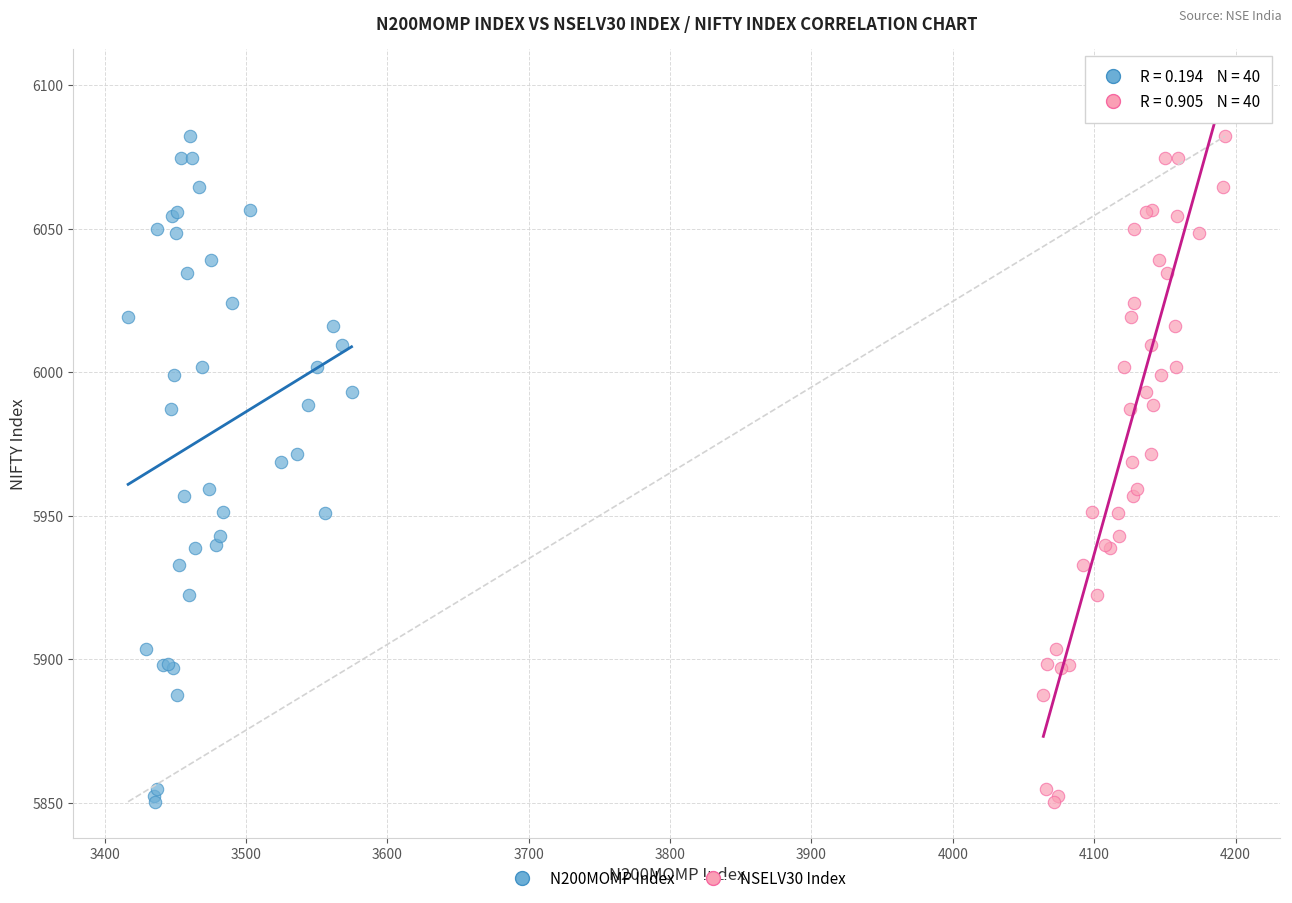

What are all the series names shown in the legend?

N200MOMP Index, NSELV30 Index